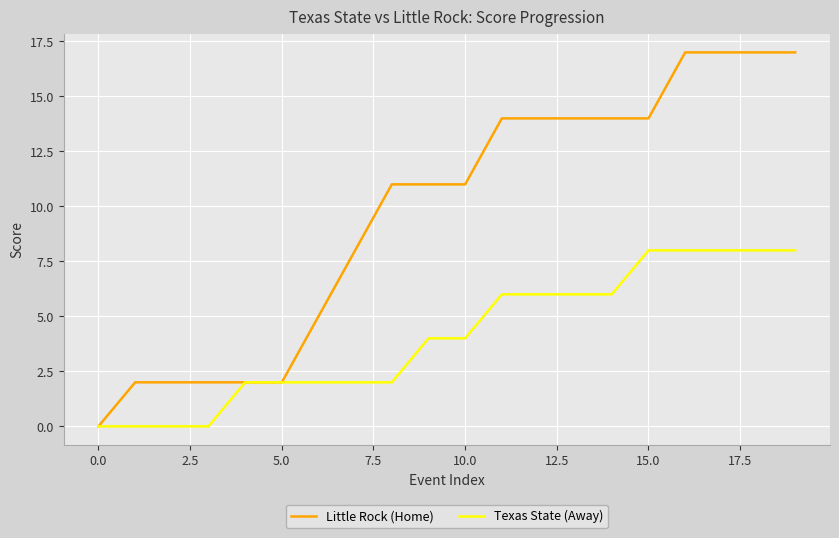

Which series has the largest total across all categories?

Little Rock (Home)